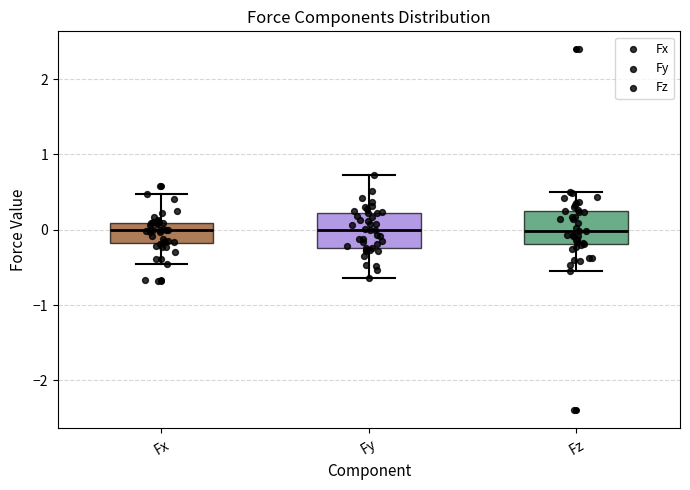

Reading left to right, transcribe this box plot: for each box, give where its median line is, the range the box spans, and where its two whiskers end, as read against the y-axis. The values are not printed on the chart, so give them approximately, as read against the axis.

Fx: median 0.0, box -0.2 to 0.1, whiskers -0.5 to 0.5
Fy: median 0.0, box -0.2 to 0.2, whiskers -0.6 to 0.7
Fz: median 0.0, box -0.2 to 0.3, whiskers -0.5 to 0.5